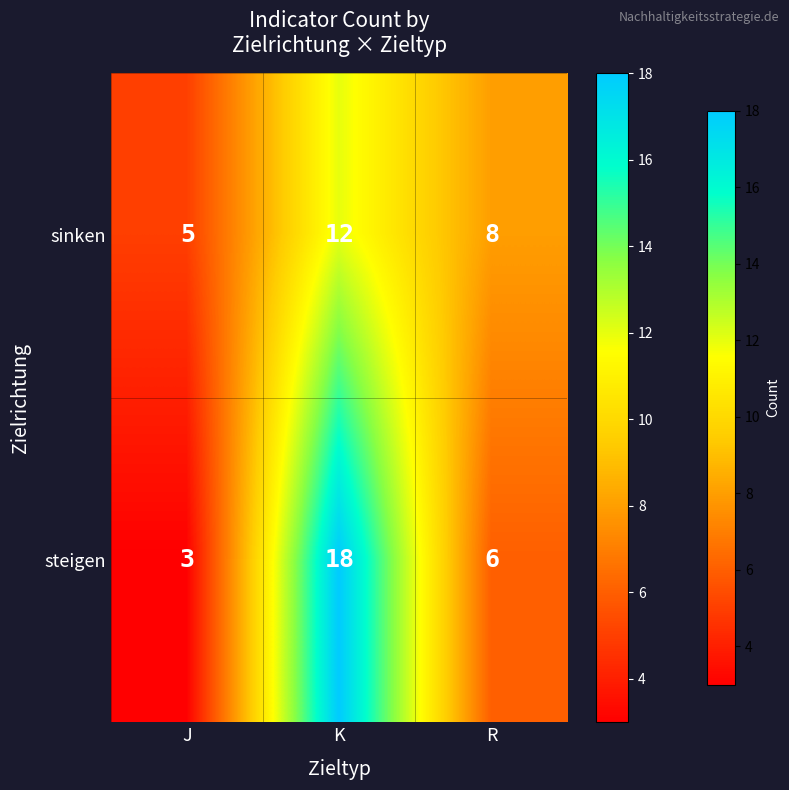

Is it true that steigen equals 3 at J?

True